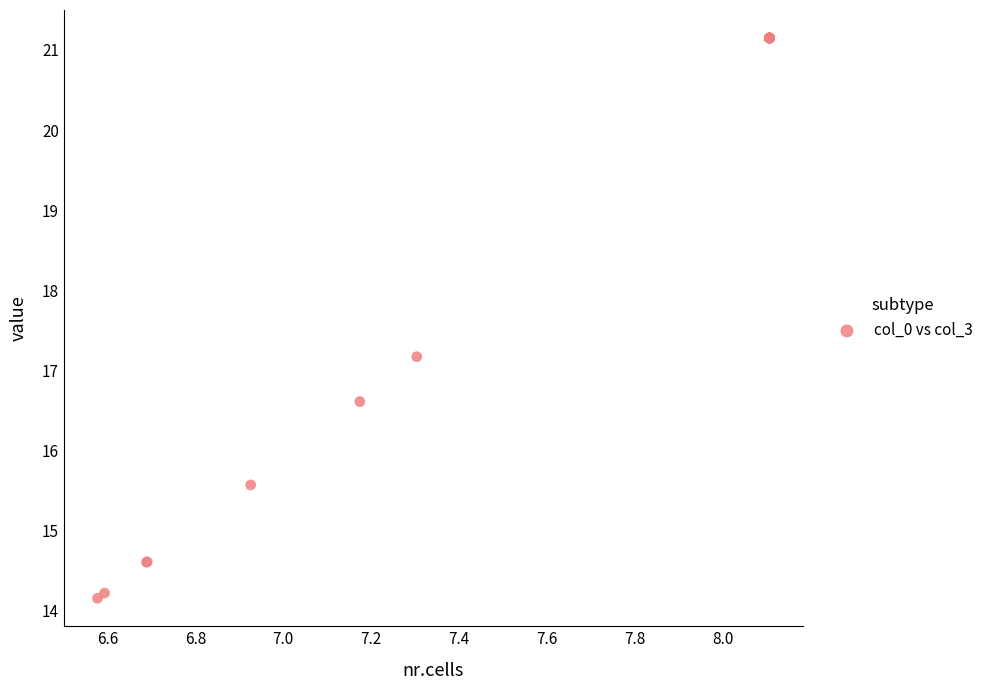

What Y value in the scatter plot is closest to 17?

17.2